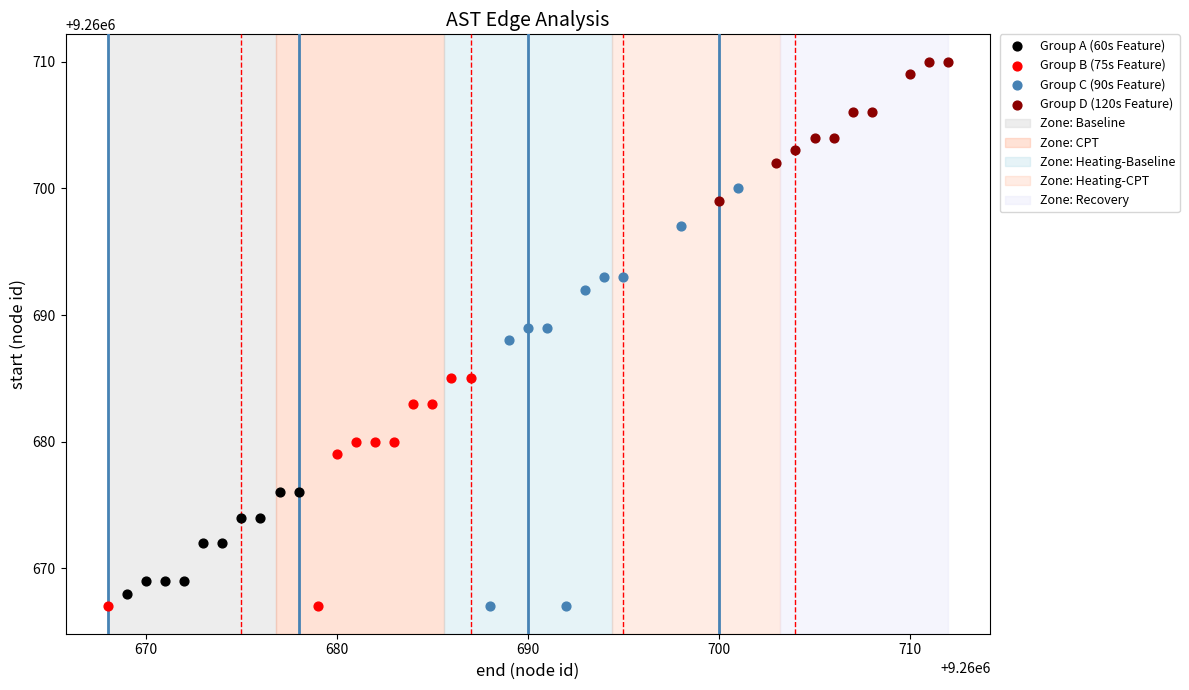

Which series has the widest spread of Y values?

Group C (90s Feature)